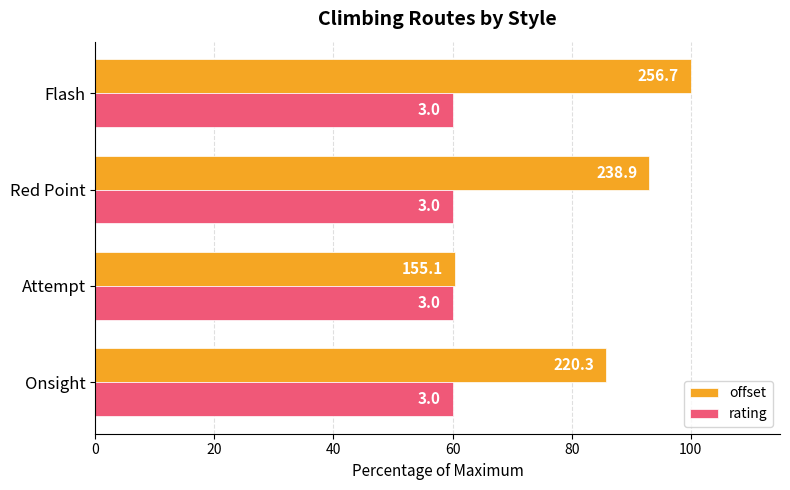

Rank the series by their average value, from lowest to highest.

rating, offset